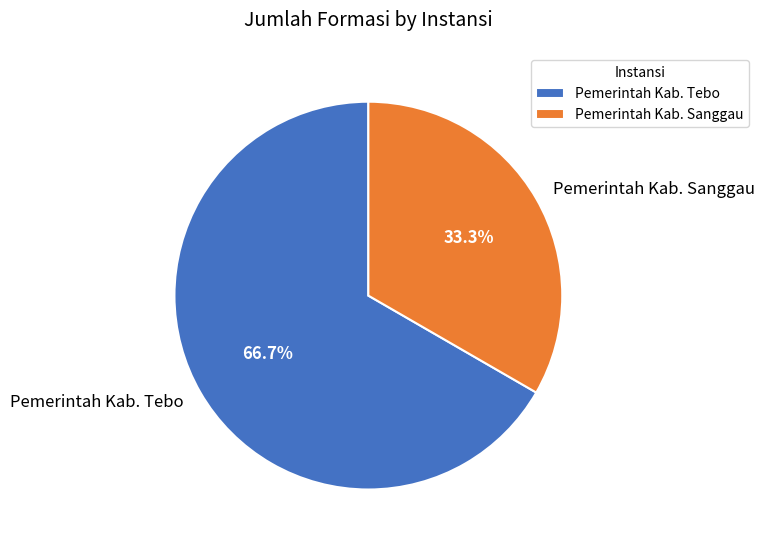

Which has a higher value, Pemerintah Kab. Tebo or Pemerintah Kab. Sanggau?

Pemerintah Kab. Tebo